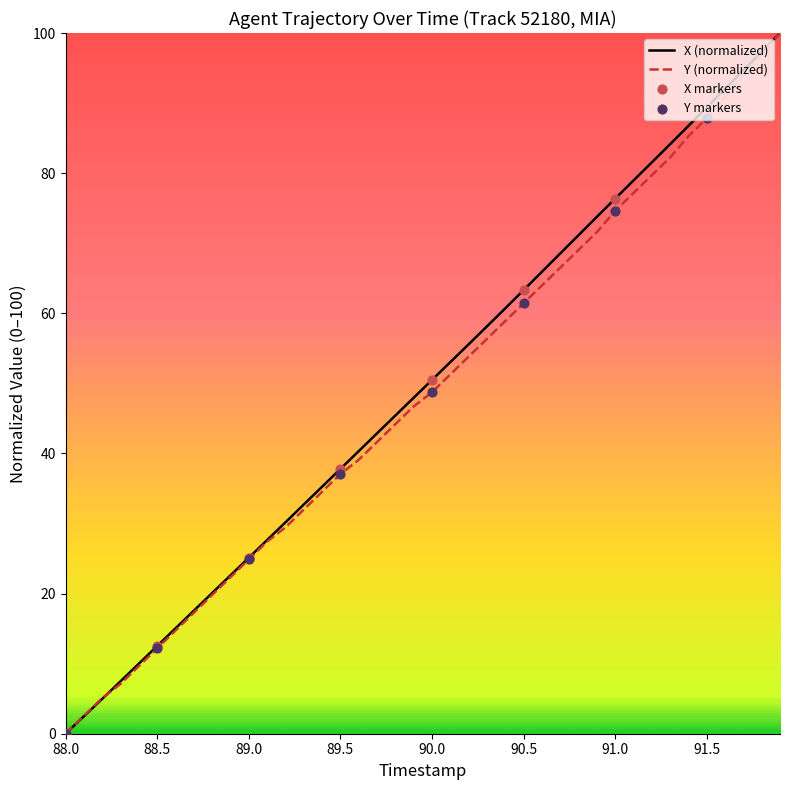

What is the highest value of the X (normalized) series?

100.0